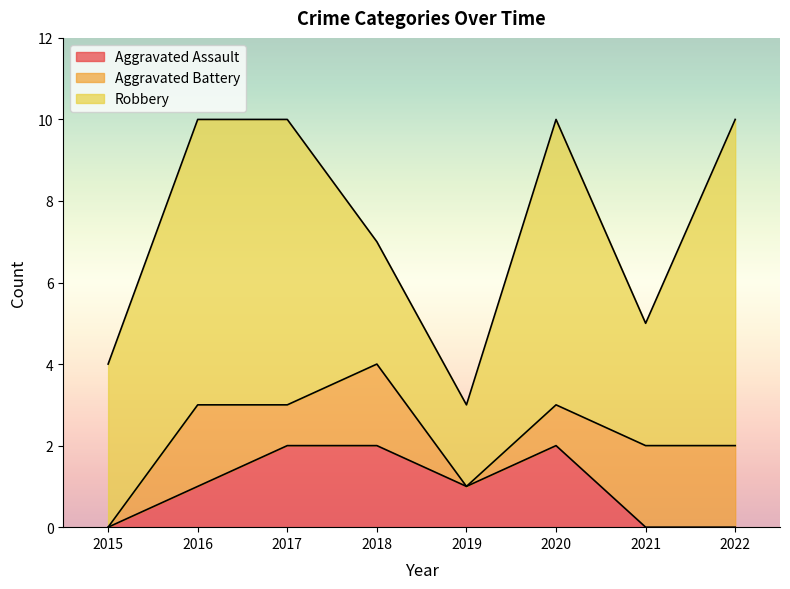

Where is the first local maximum for Aggravated Battery?

2016